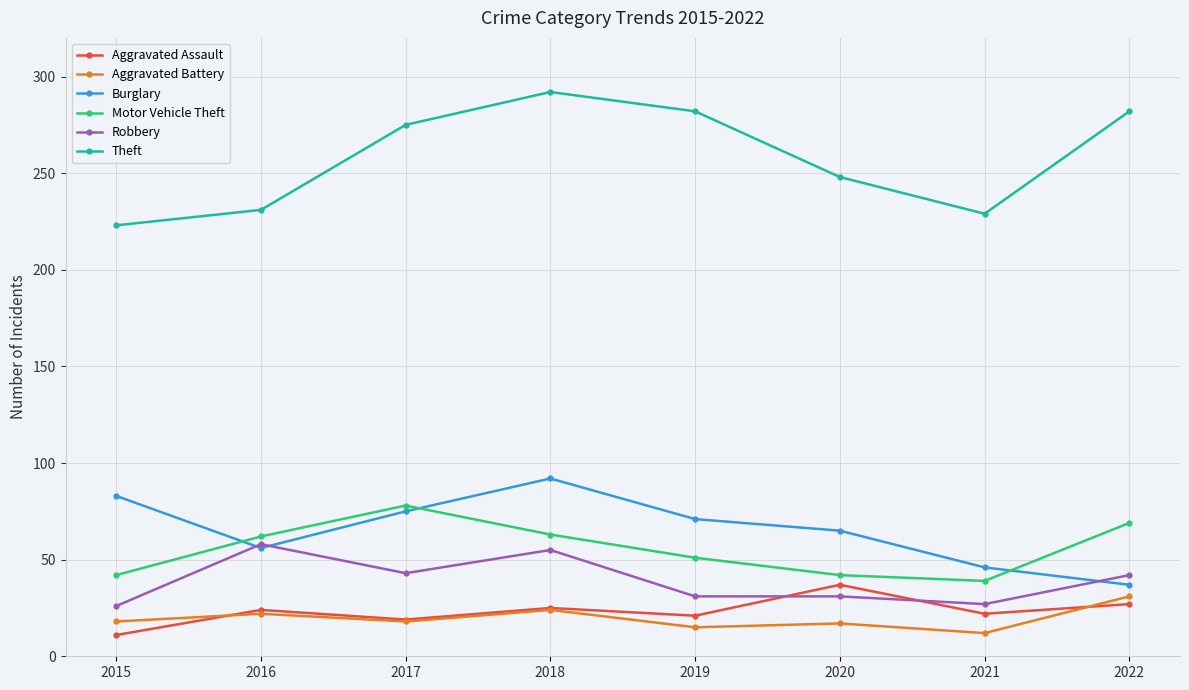

How many distinct data groups are displayed?

6